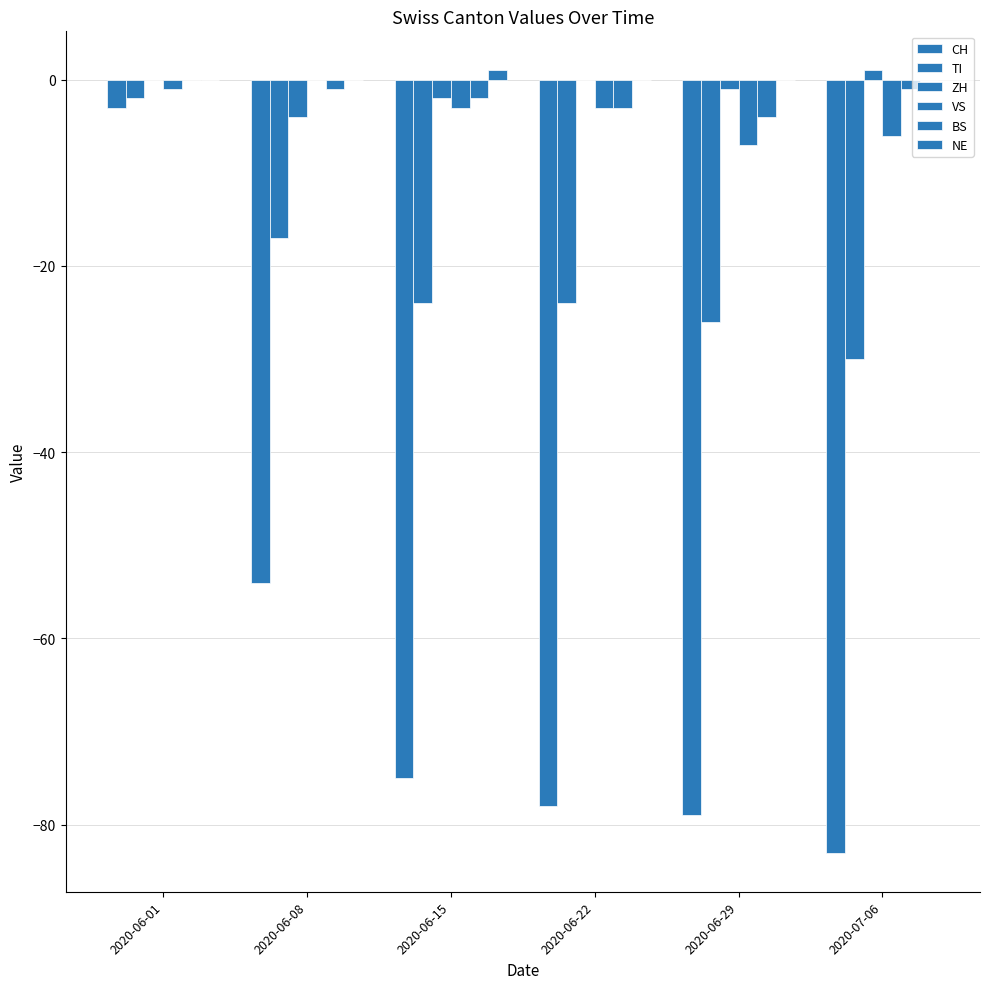

Between 2020-06-08 and 2020-07-06, which is larger?

2020-06-08